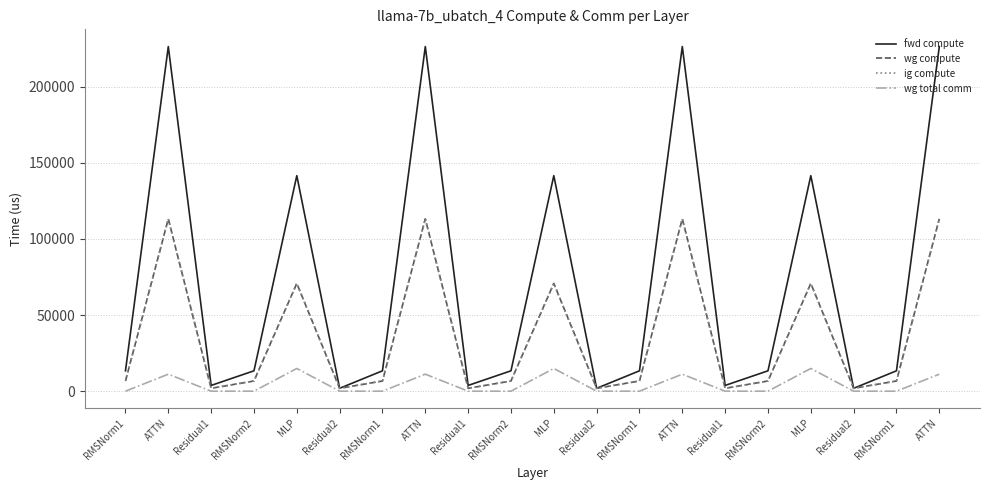

What is the difference between the wg compute values at ATTN and RMSNorm2?

106429.4